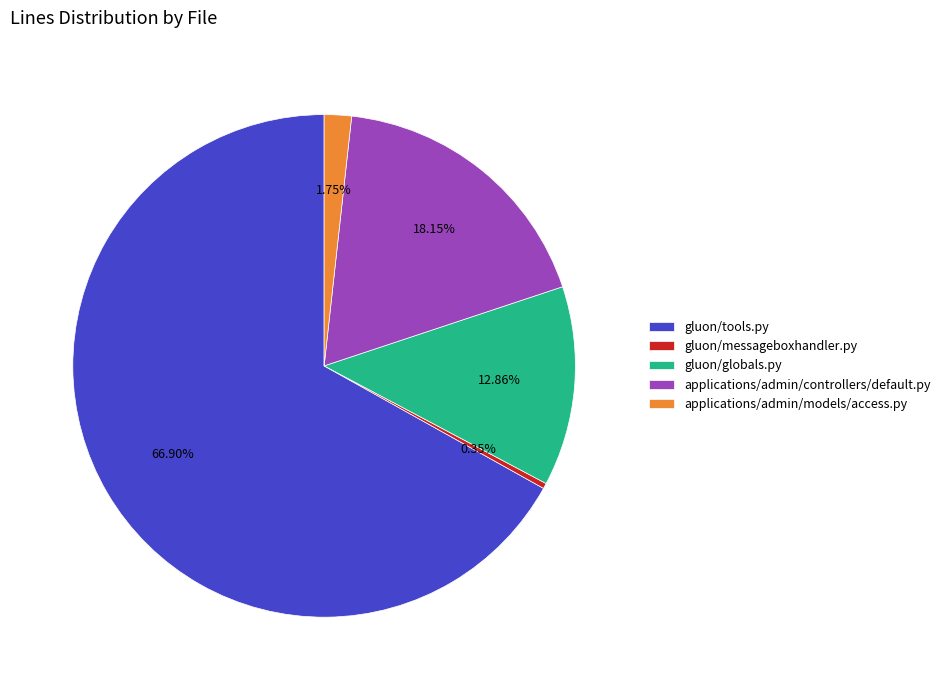

To the nearest percent, what is the combined percentage of applications/admin/models/access.py and gluon/tools.py?

69%